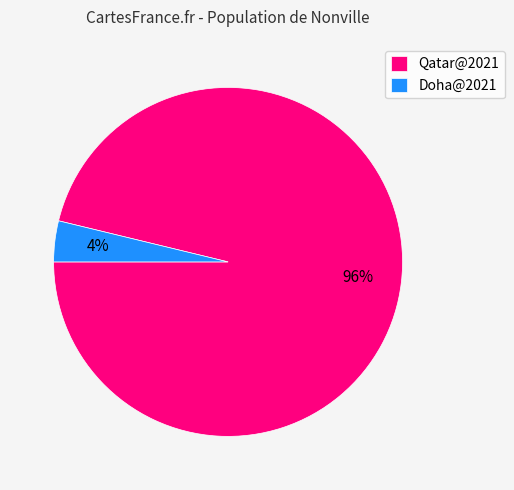

Does any single category account for the majority?

Yes